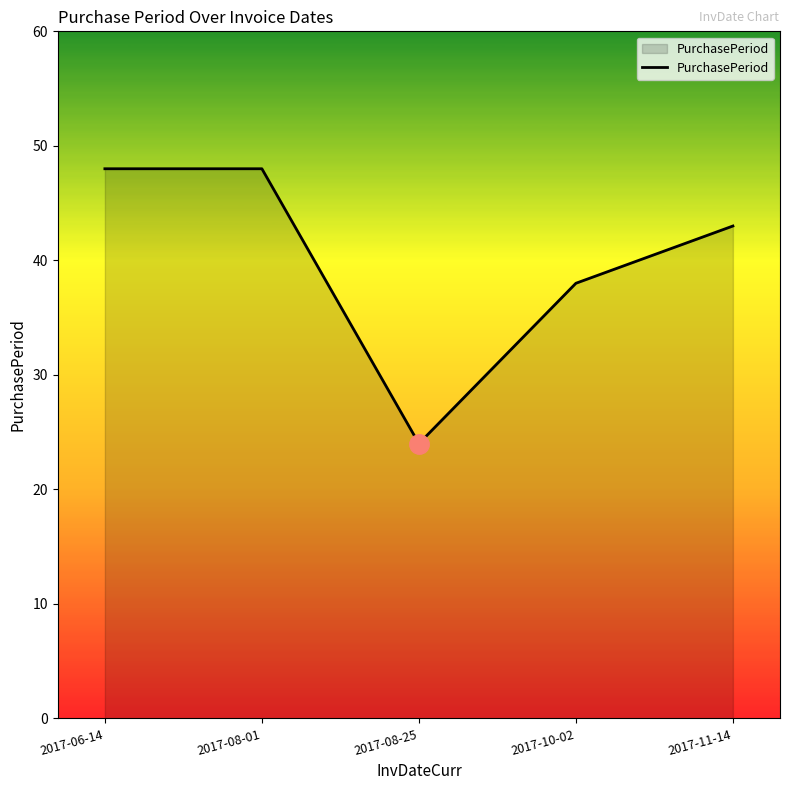

The value at 2017-11-14 is 43. True or false?

True